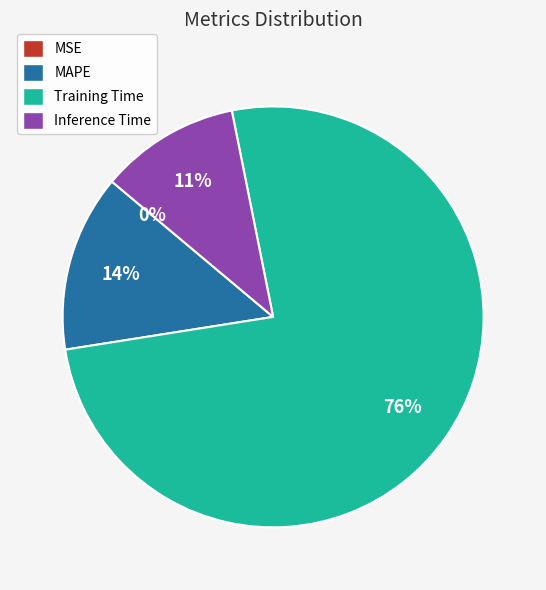

To the nearest percent, what percentage of the pie is Inference Time?

11%